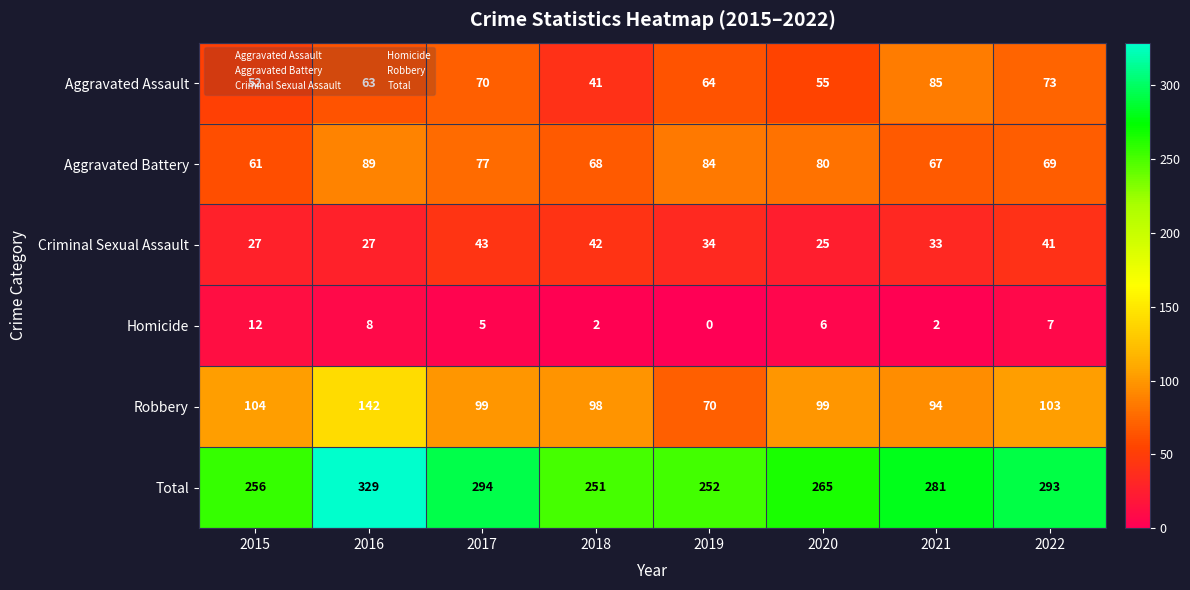

Rank the series at 2019 from highest to lowest value.

Total, Aggravated Battery, Robbery, Aggravated Assault, Criminal Sexual Assault, Homicide